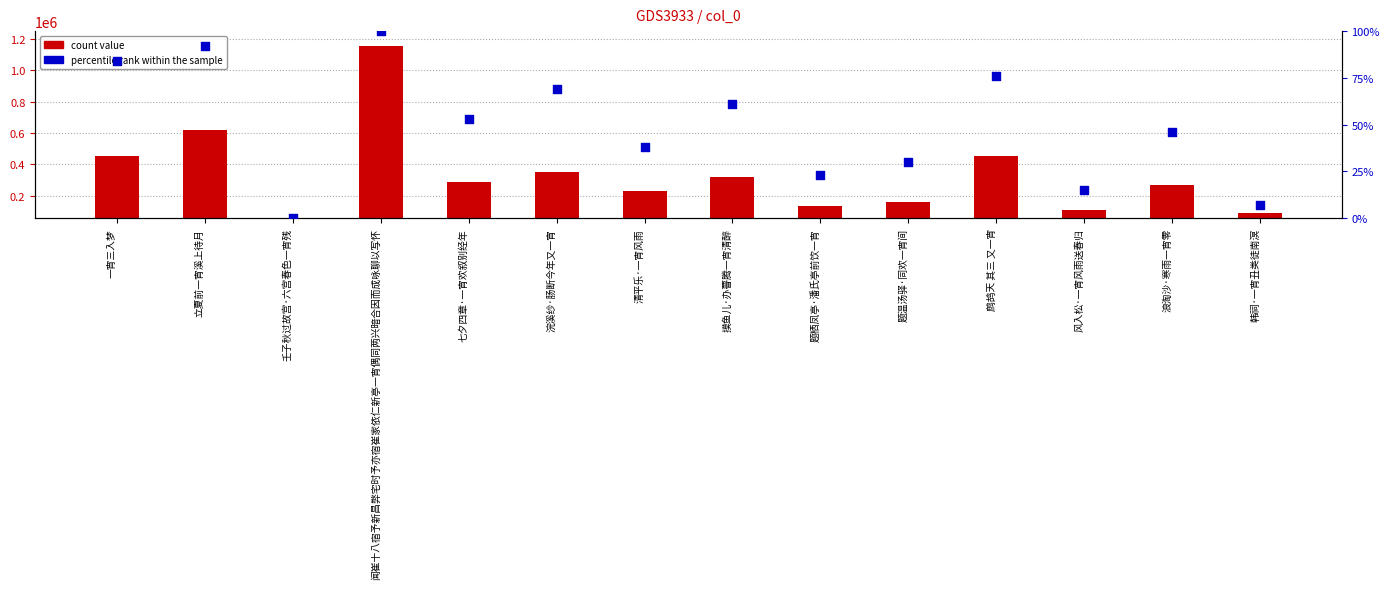

Which series reaches the maximum Y coordinate?

count value